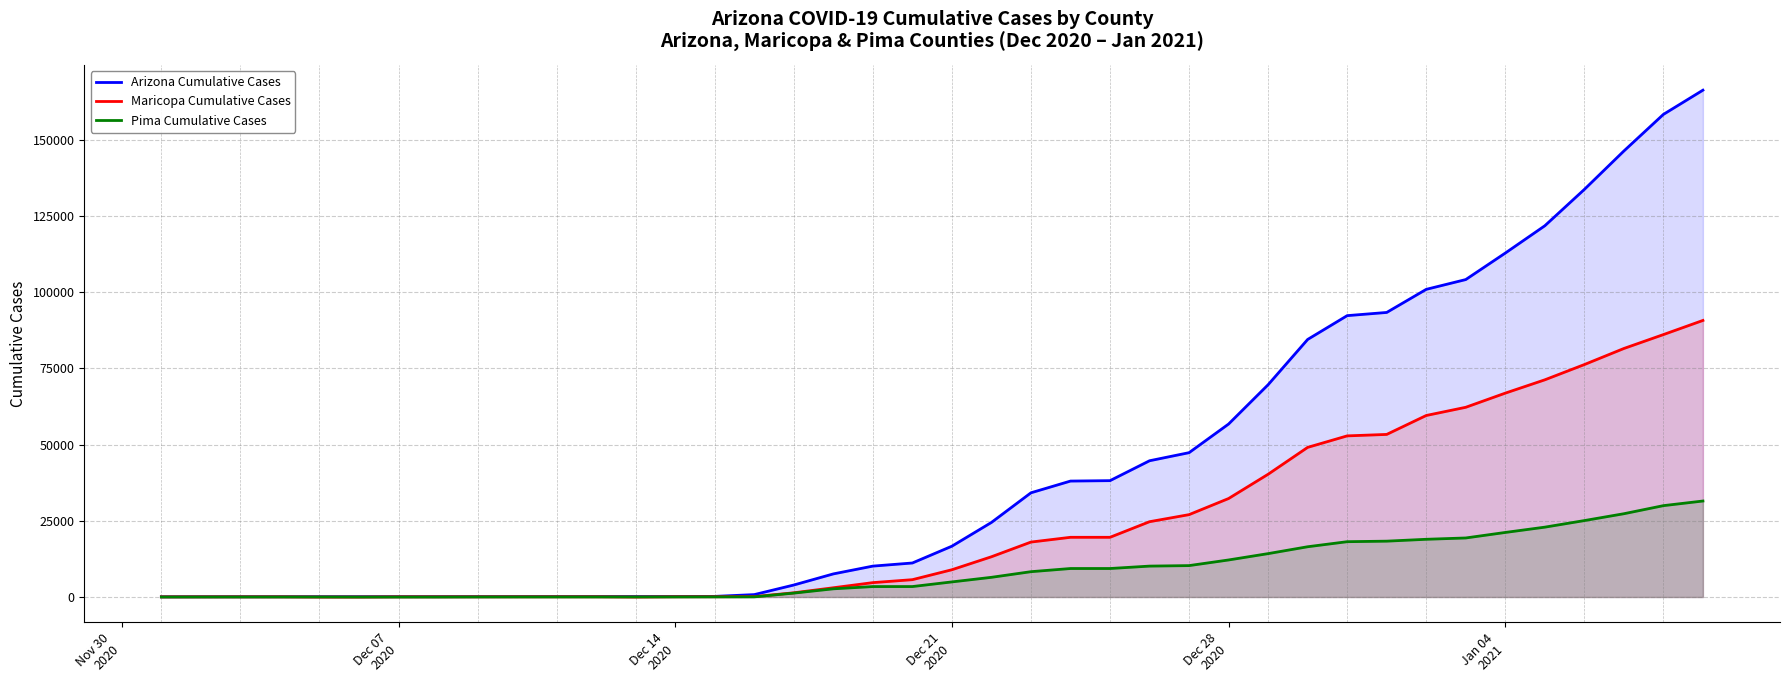

Which series has the largest total across all categories?

Arizona Cumulative Cases